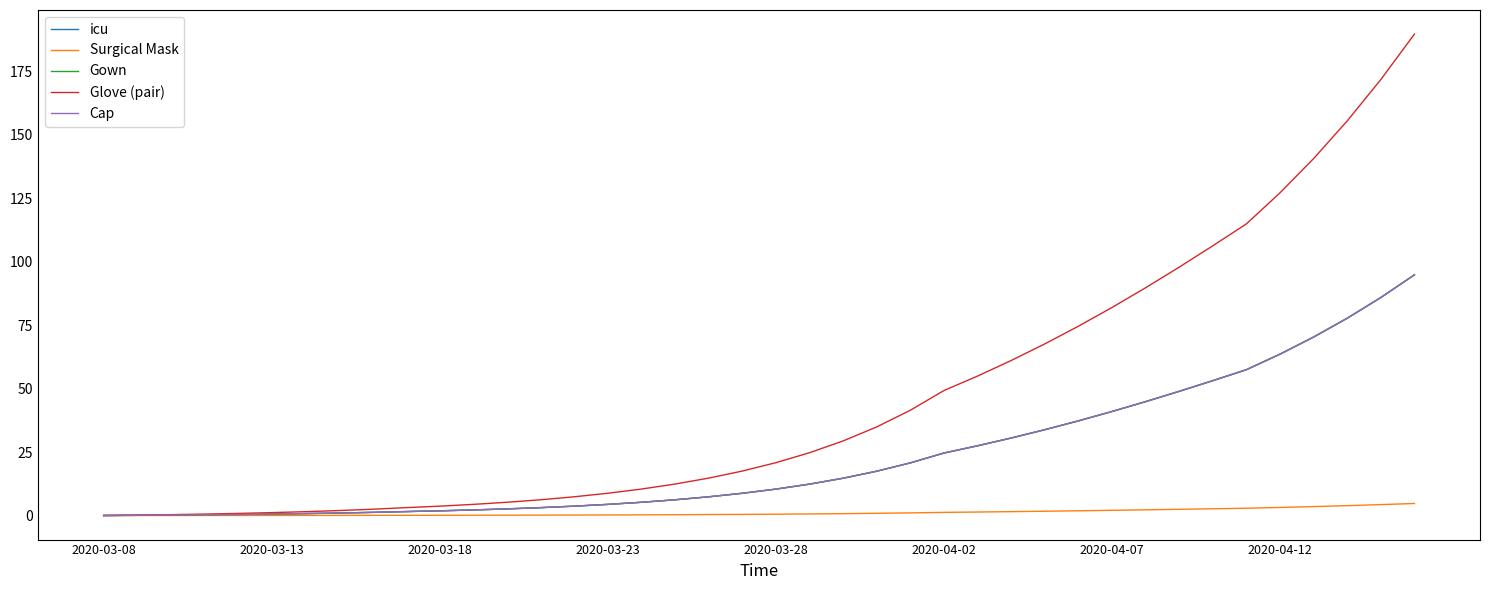

True or false: icu and Glove (pair) intersect in this chart.

False